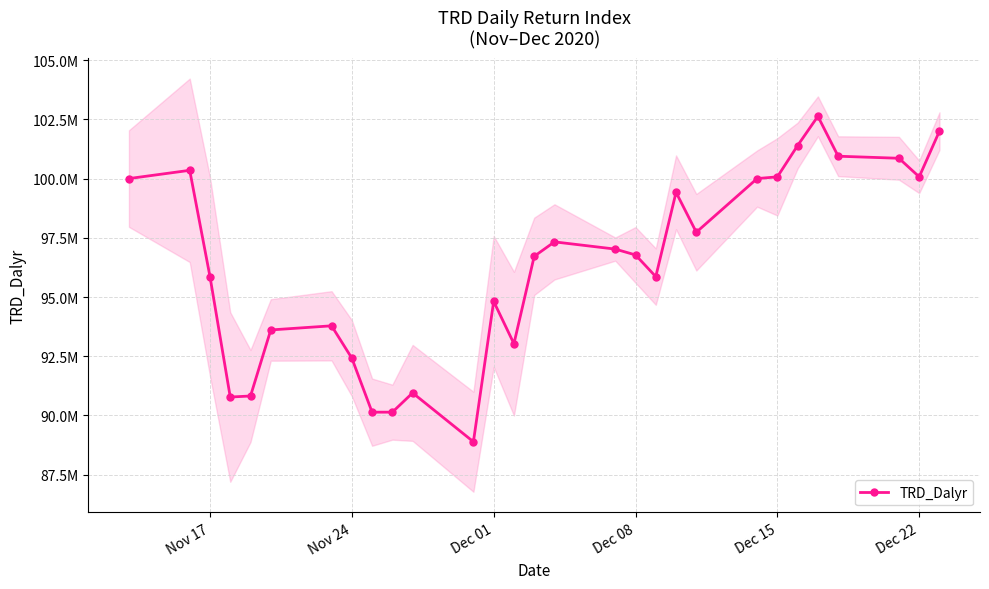

How many values are below 96775599?

14